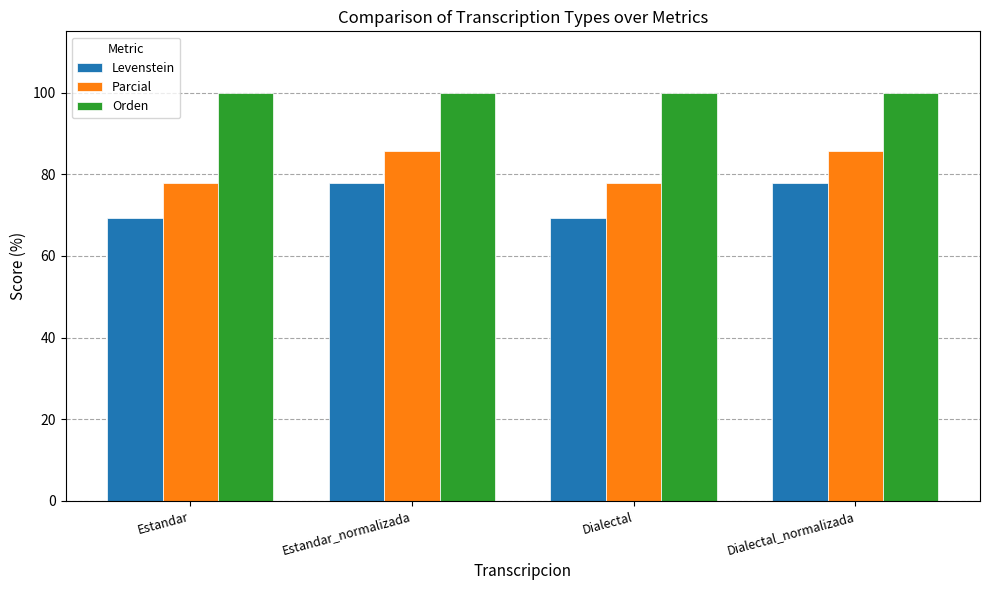

How many series are shown in this chart?

3